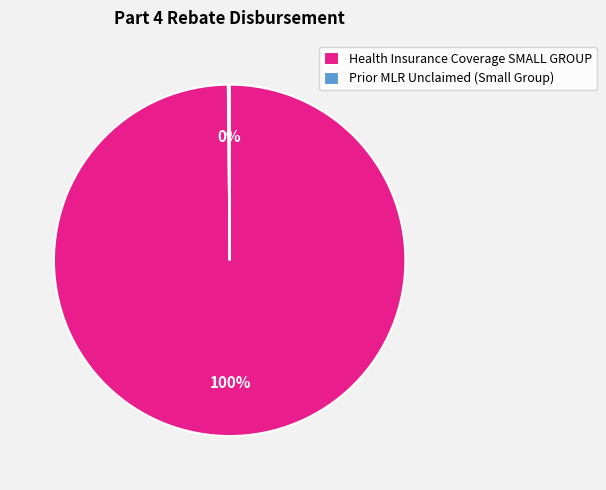

To the nearest percent, what is the difference between the largest and smallest slice percentages?

100%